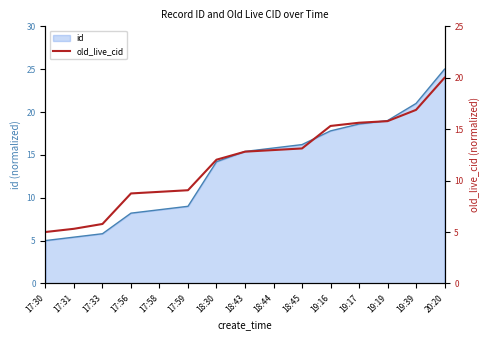

Does the chart have visible grid lines?

No